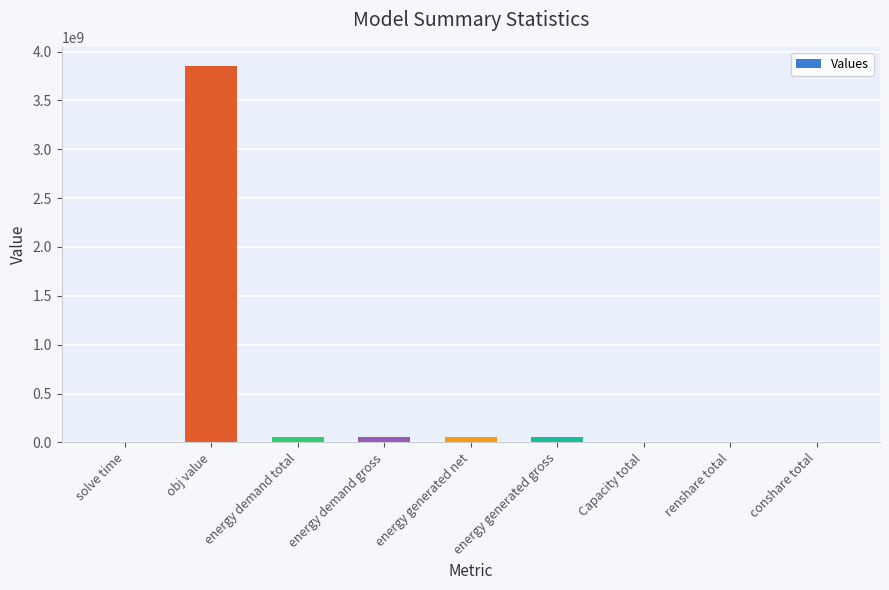

What is the maximum value shown in the chart?

3856341796.5